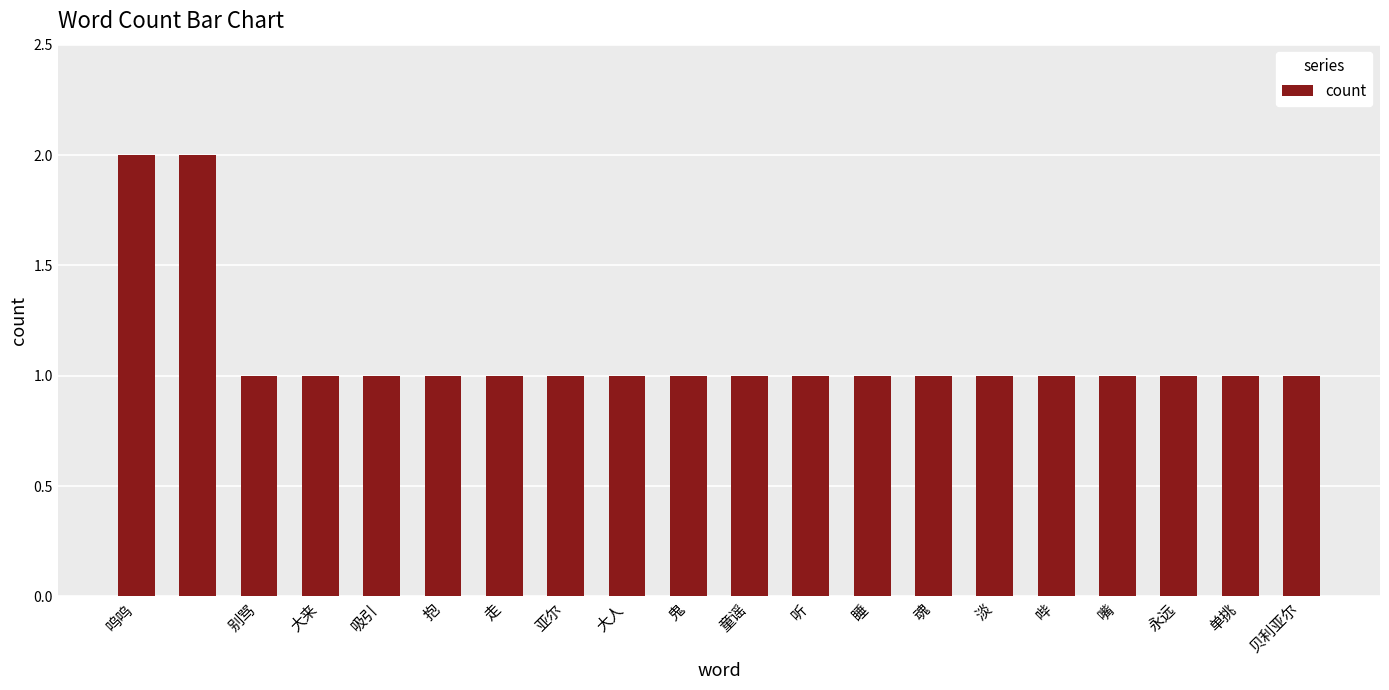

What is the value of the 19th bar from the left?

1